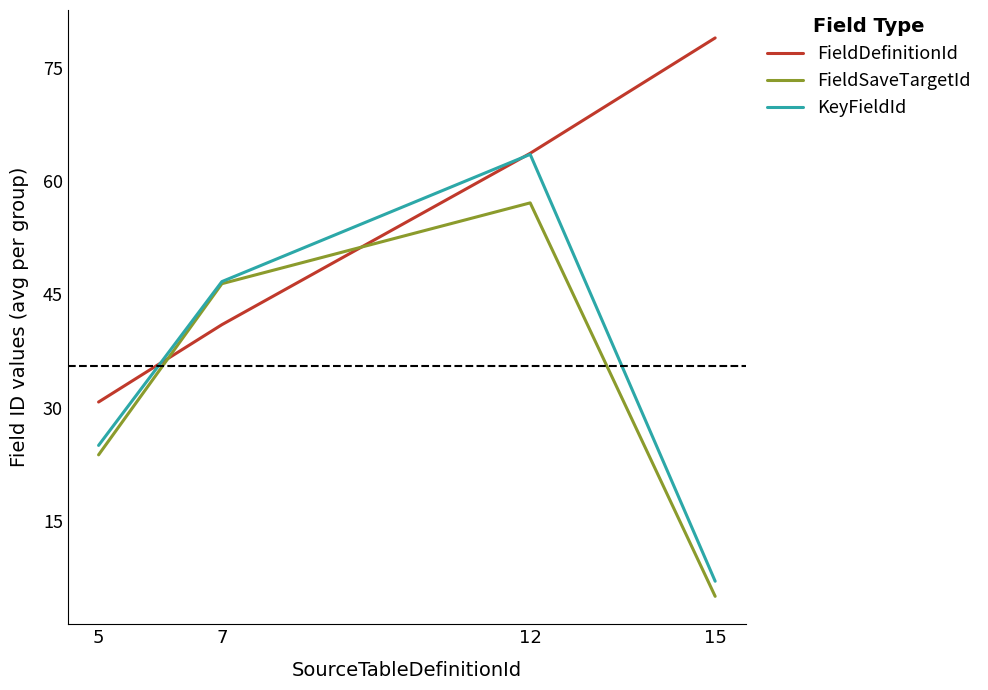

List the series in order of their peak value, highest first.

FieldDefinitionId, KeyFieldId, FieldSaveTargetId